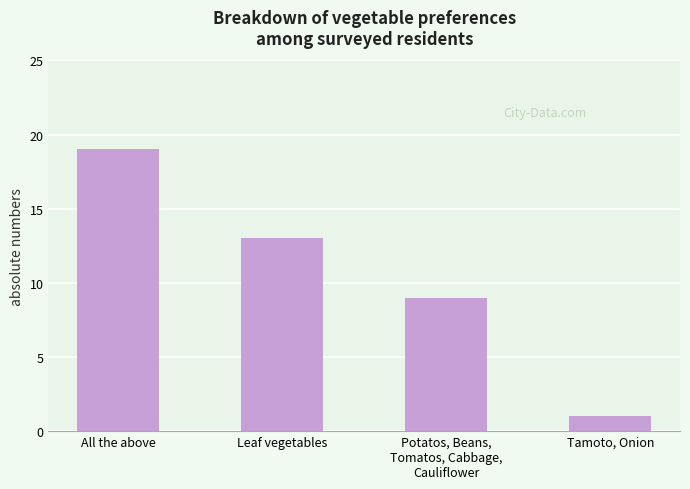

What is the difference between the second highest and minimum values?

12